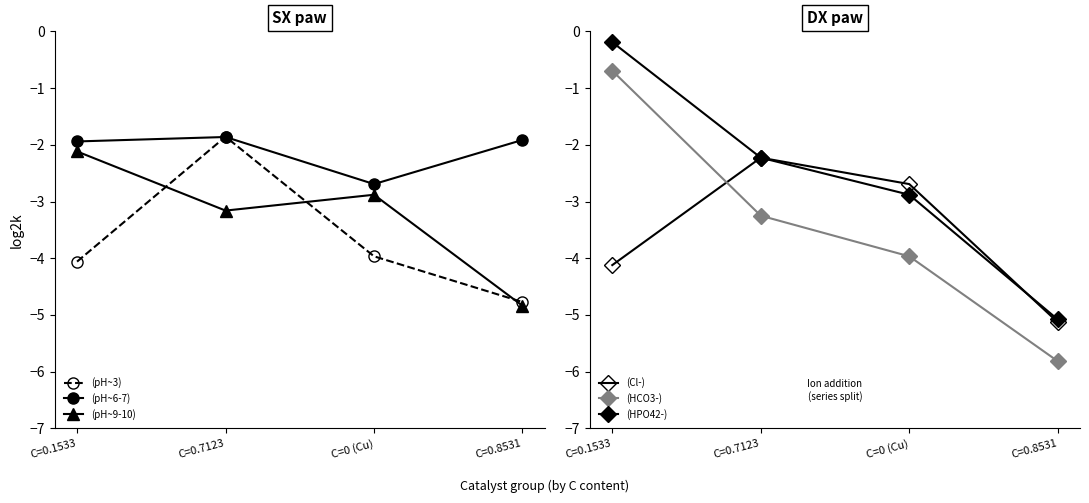

Where do log2k (pH~9-10) and log2k (pH~3) first cross each other?

C=0.1533 and C=0.7123